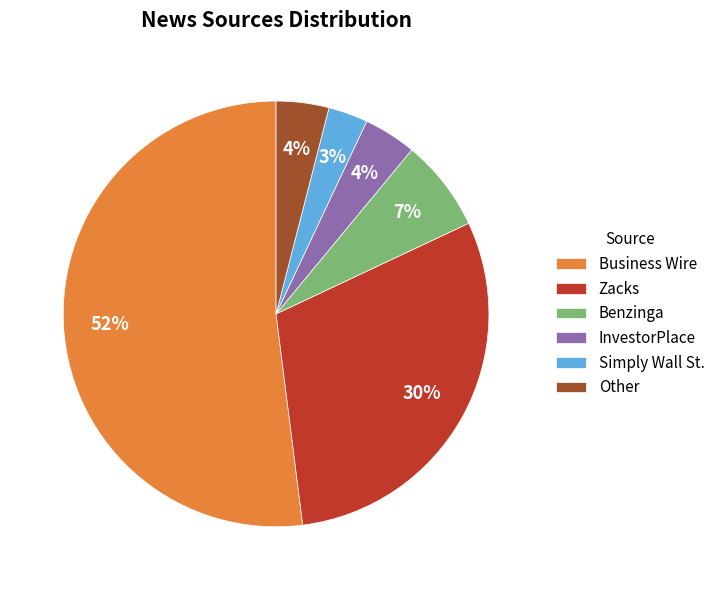

Which category has the smallest portion of the pie?

Simply Wall St.